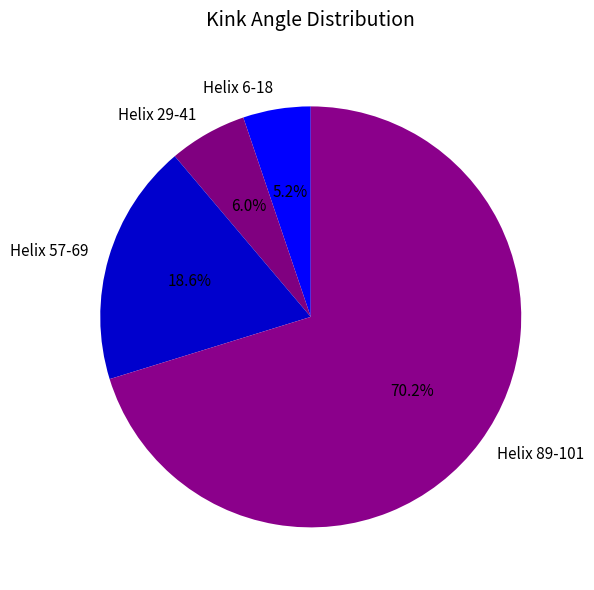

How many segments does this pie chart have?

4